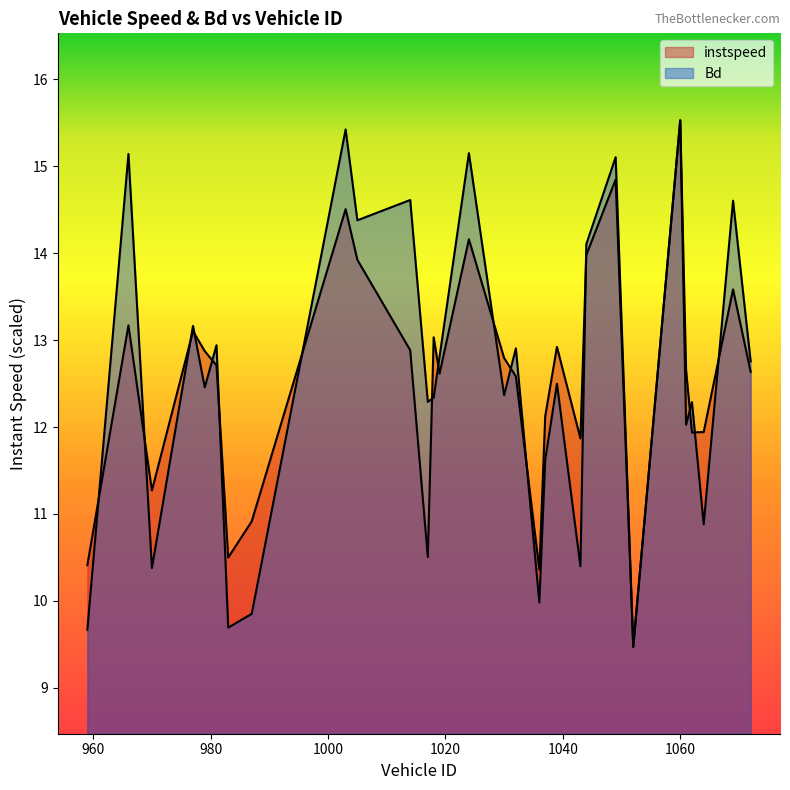

Rank the series by their average value, from lowest to highest.

instspeed, Bd